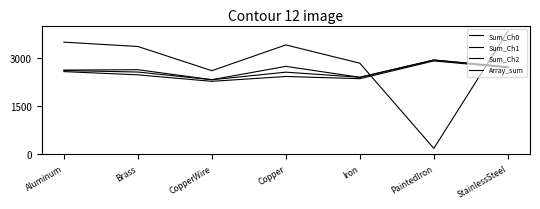

What is the average value of the Sum_Ch0 series?

2617.2